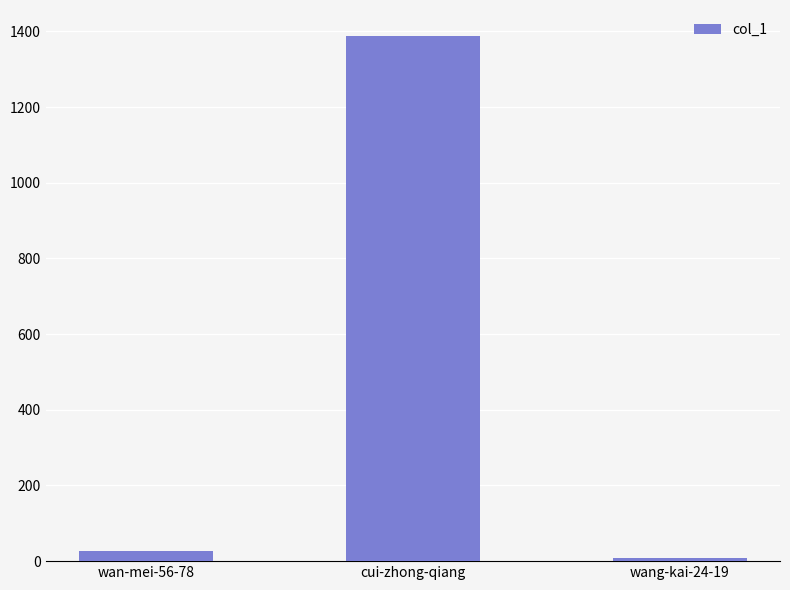

Reading left to right, list all the values displayed in this chart.

28	1387	7